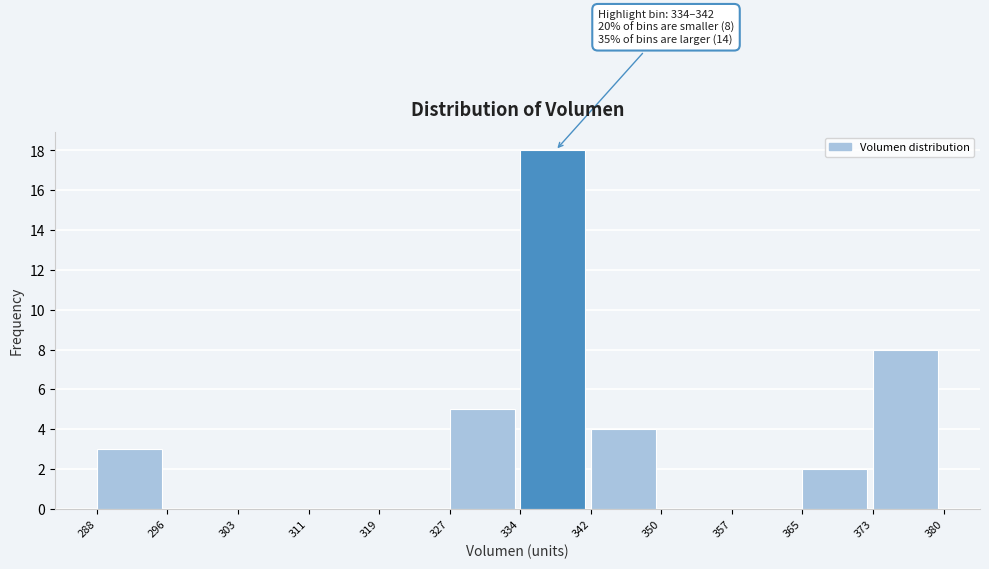

Over which range of the x-axis is the bar tallest?

334 to 342